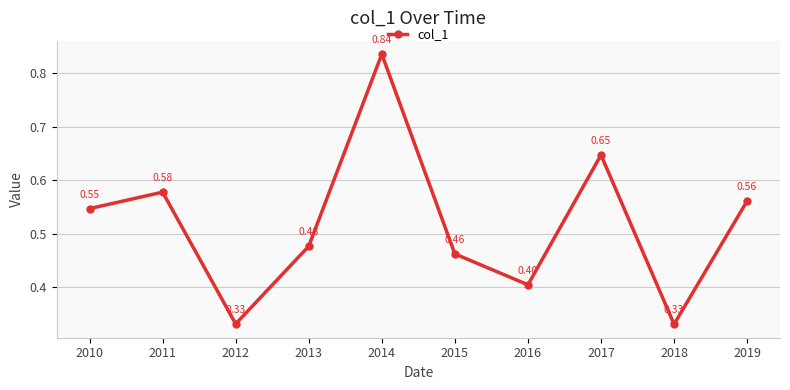

What is the sum of all values?

5.2